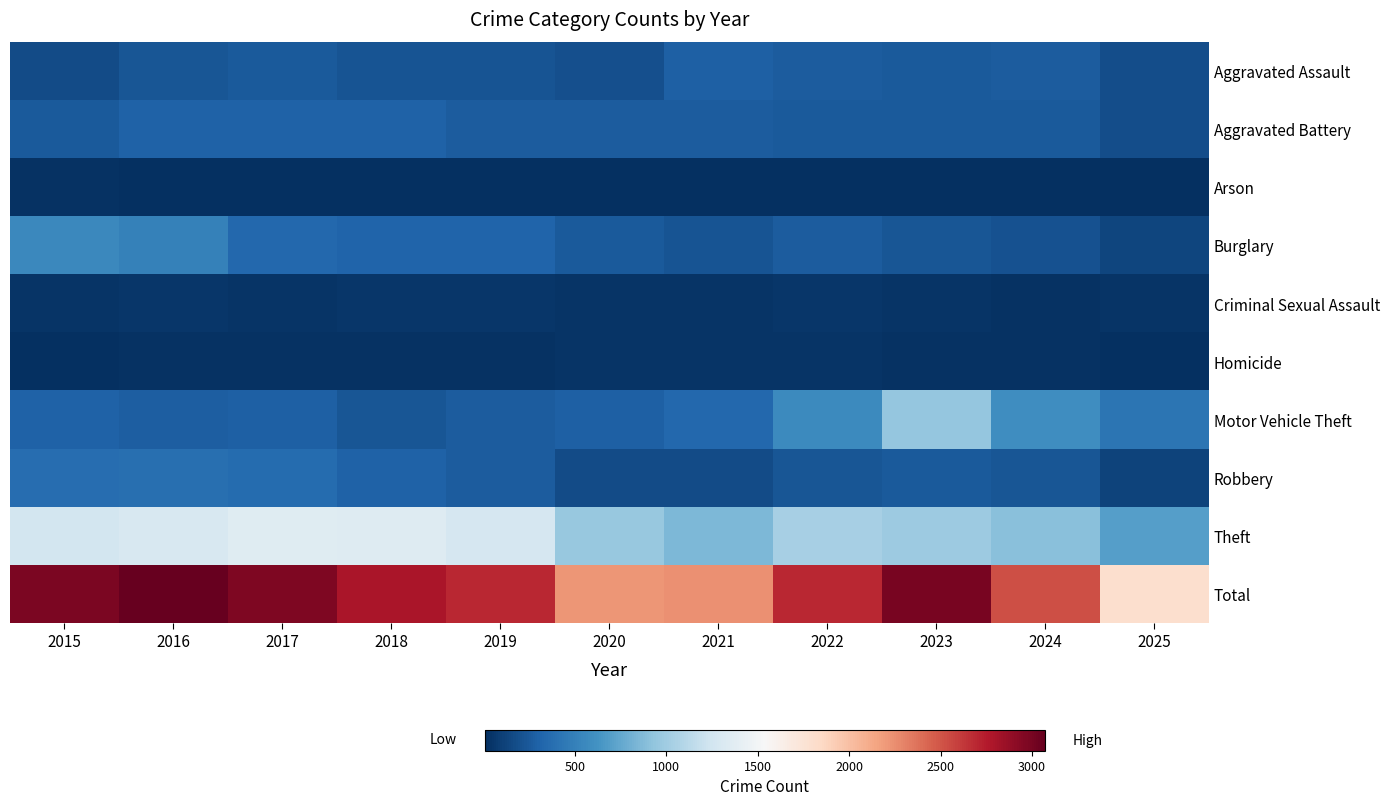

Reading left to right, list all the values displayed in this chart.

Aggravated Assault: 2015=164	2016=225	2017=251	2018=220	2019=220	2020=192	2021=295	2022=264	2023=259	2024=267	2025=182
Aggravated Battery: 2015=259	2016=298	2017=303	2018=302	2019=267	2020=268	2021=270	2022=249	2023=251	2024=259	2025=178
Arson: 2015=22	2016=14	2017=12	2018=8	2019=16	2020=12	2021=18	2022=15	2023=15	2024=12	2025=11
Burglary: 2015=552	2016=505	2017=339	2018=319	2019=308	2020=250	2021=220	2022=263	2023=225	2024=205	2025=139
Criminal Sexual Assault: 2015=43	2016=51	2017=41	2018=51	2019=55	2020=40	2021=33	2022=44	2023=35	2024=31	2025=35
Homicide: 2015=13	2016=28	2017=27	2018=23	2019=21	2020=34	2021=38	2022=35	2023=23	2024=30	2025=11
Motor Vehicle Theft: 2015=299	2016=272	2017=285	2018=225	2019=262	2020=287	2021=332	2022=569	2023=943	2024=588	2025=416
Robbery: 2015=372	2016=381	2017=356	2018=302	2019=263	2020=174	2021=175	2022=227	2023=257	2024=230	2025=127
Theft: 2015=1263	2016=1297	2017=1359	2018=1337	2019=1288	2020=954	2021=856	2022=1032	2023=980	2024=903	2025=696
Total: 2015=2987	2016=3071	2017=2973	2018=2787	2019=2700	2020=2211	2021=2237	2022=2698	2023=2988	2024=2525	2025=1795